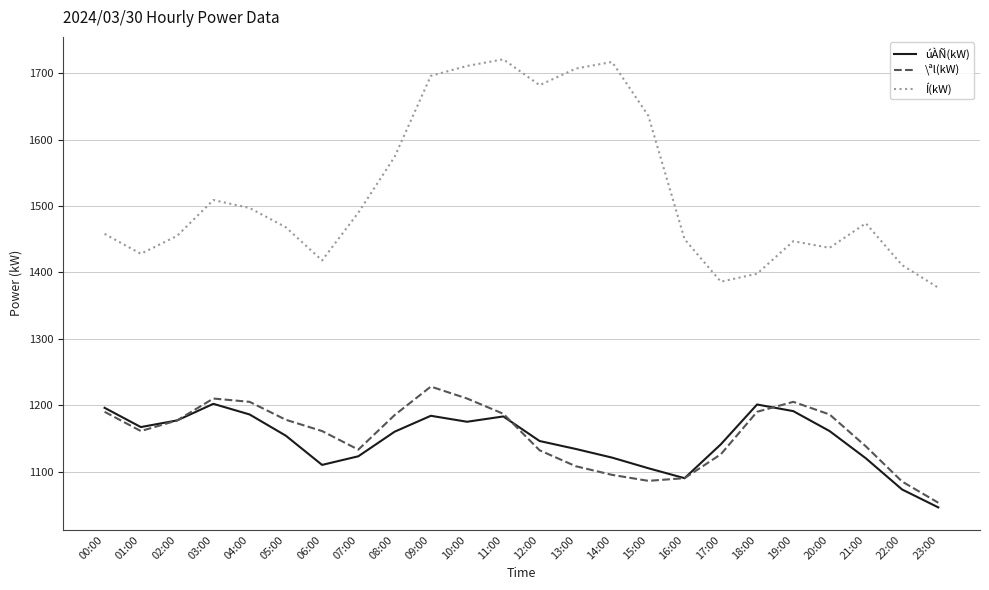

What is the sum of the \ªl(kW) values at 05:00 and 15:00?

2264